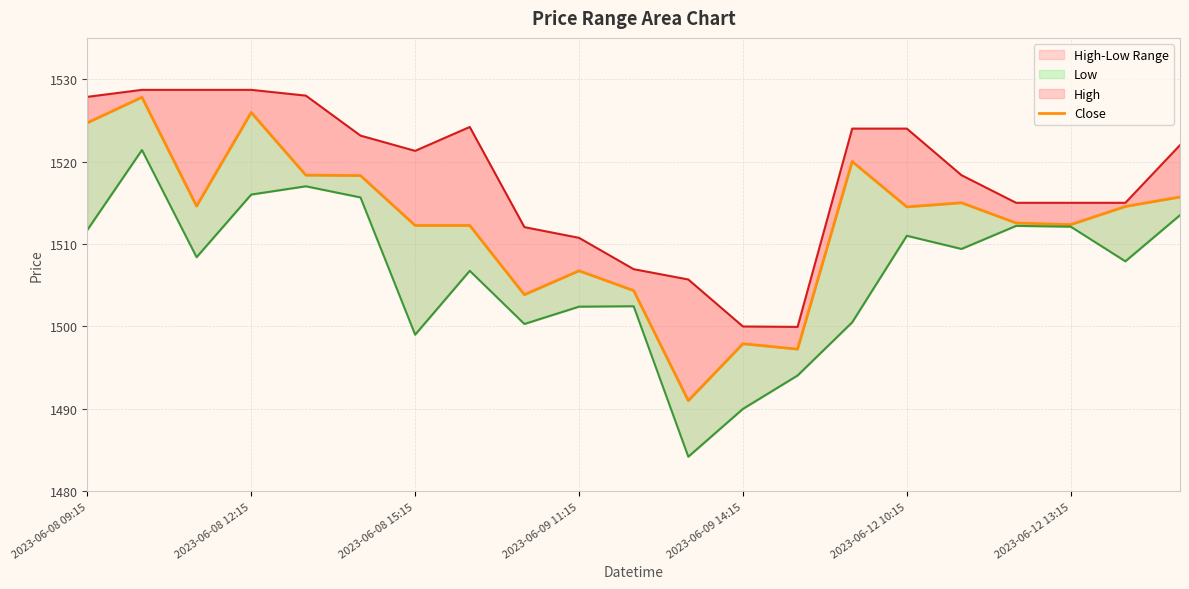

What position from the right is 2023-06-09 11:15?

12